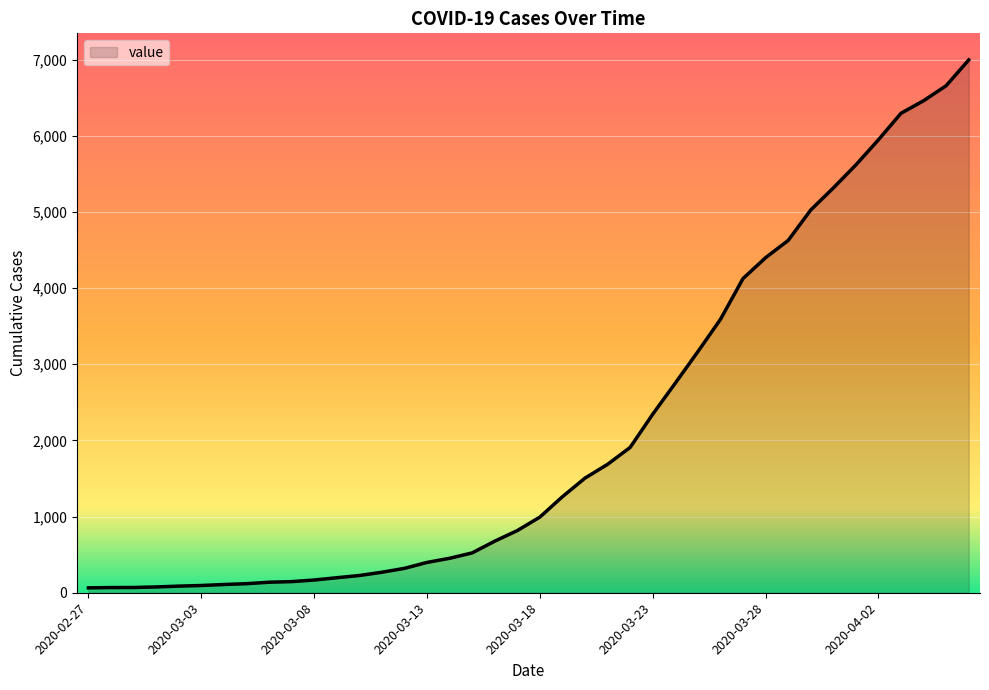

What is the difference between the maximum and minimum values?

6931